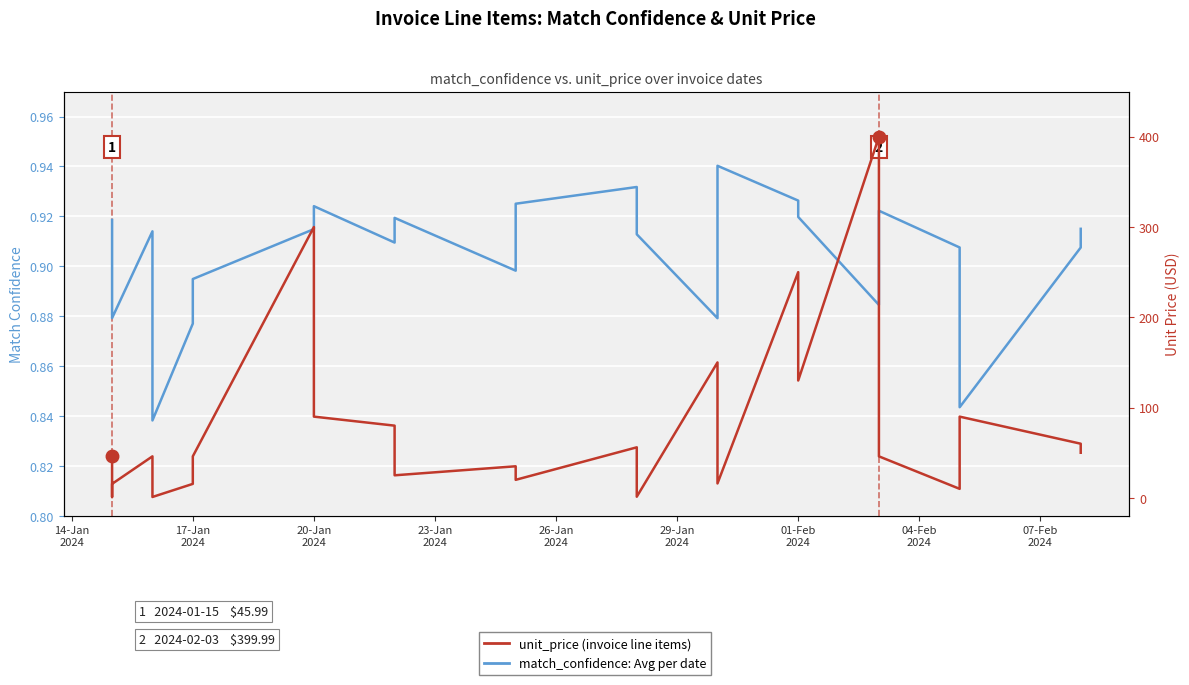

Is this an area chart (filled region under the line)?

No